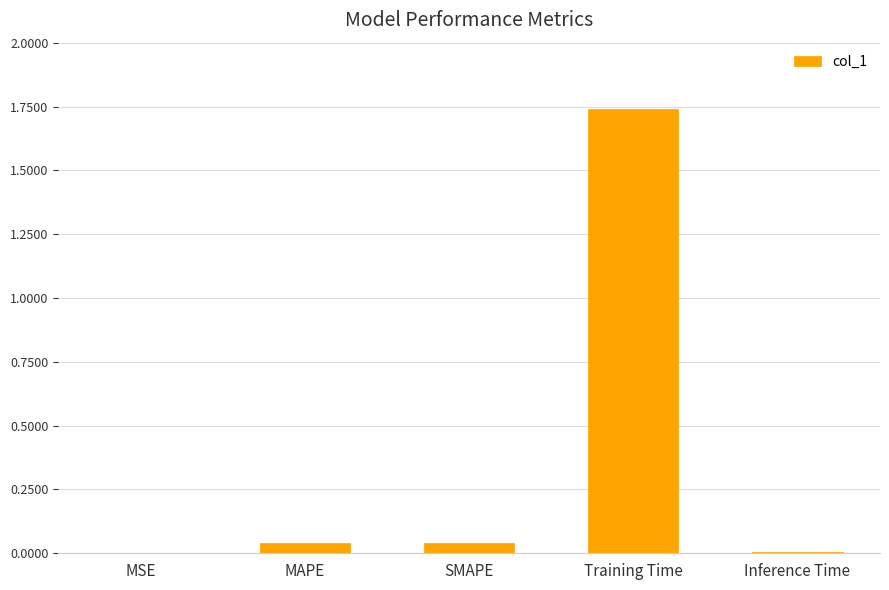

Is it true that the value at Training Time is 2.8?

False